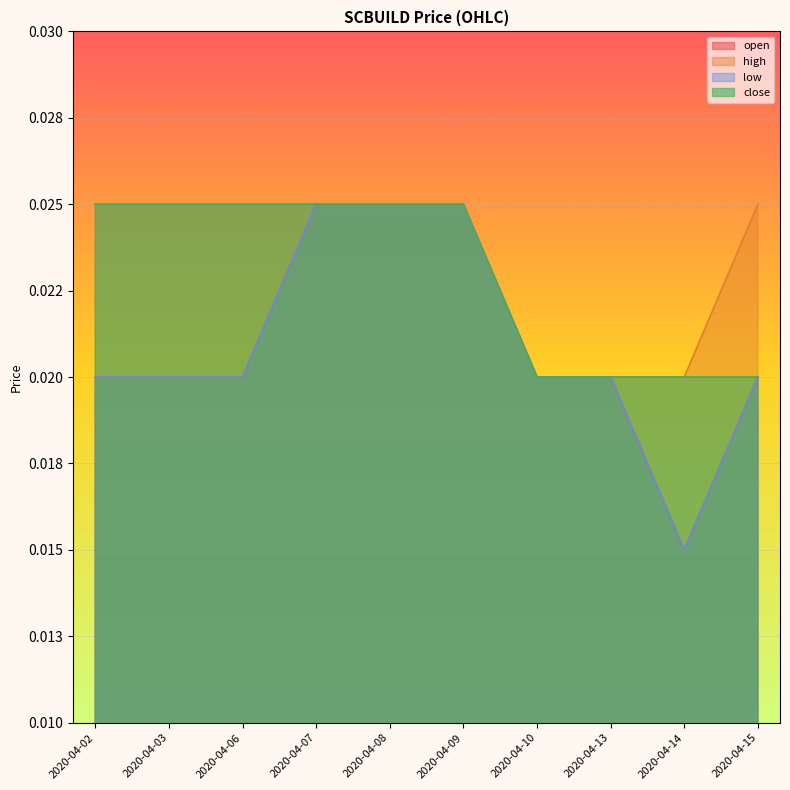

Which series has the largest range (max minus min)?

open